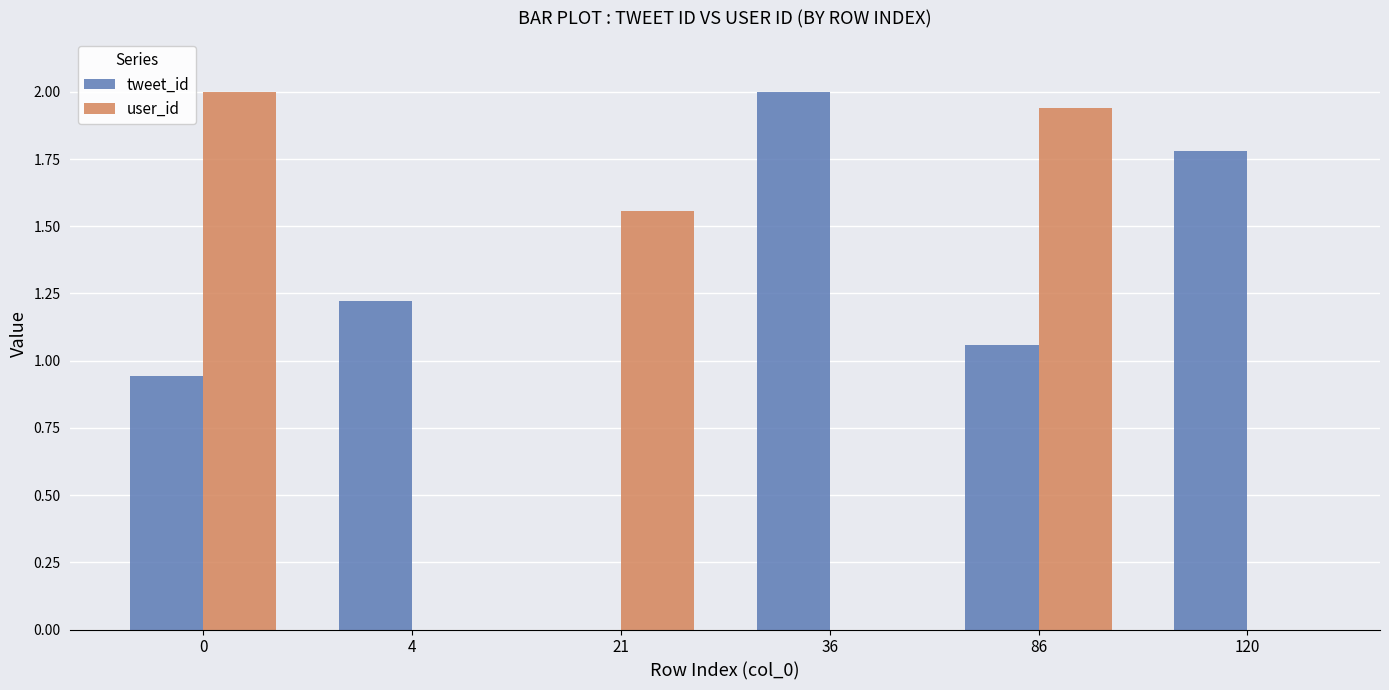

How many categories are shown in the chart?

6